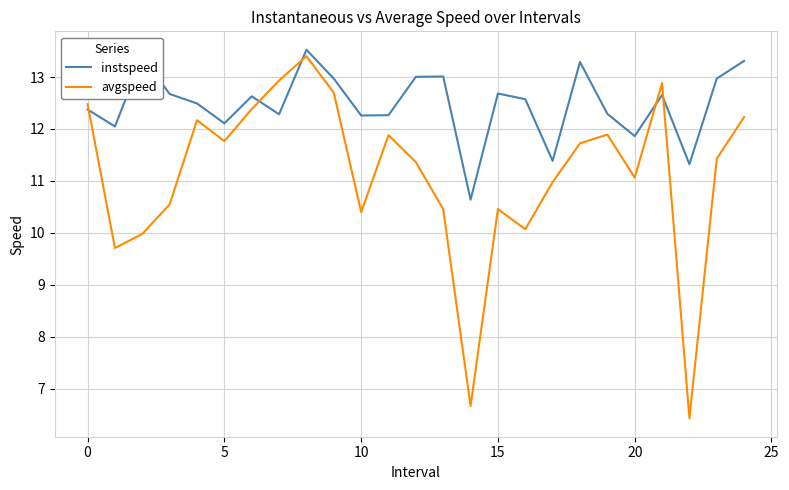

What is the difference between the maximum and minimum values in the avgspeed series?

7.0